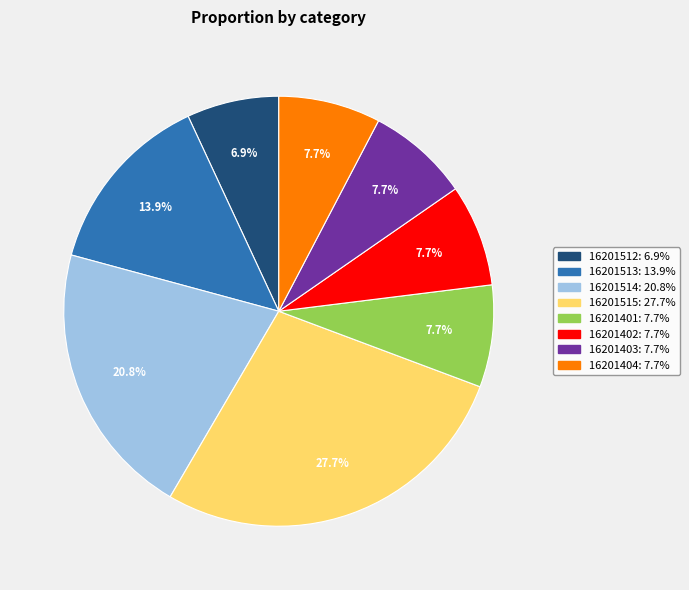

To the nearest percent, what is the combined percentage of 16201515 and 16201403?

35%